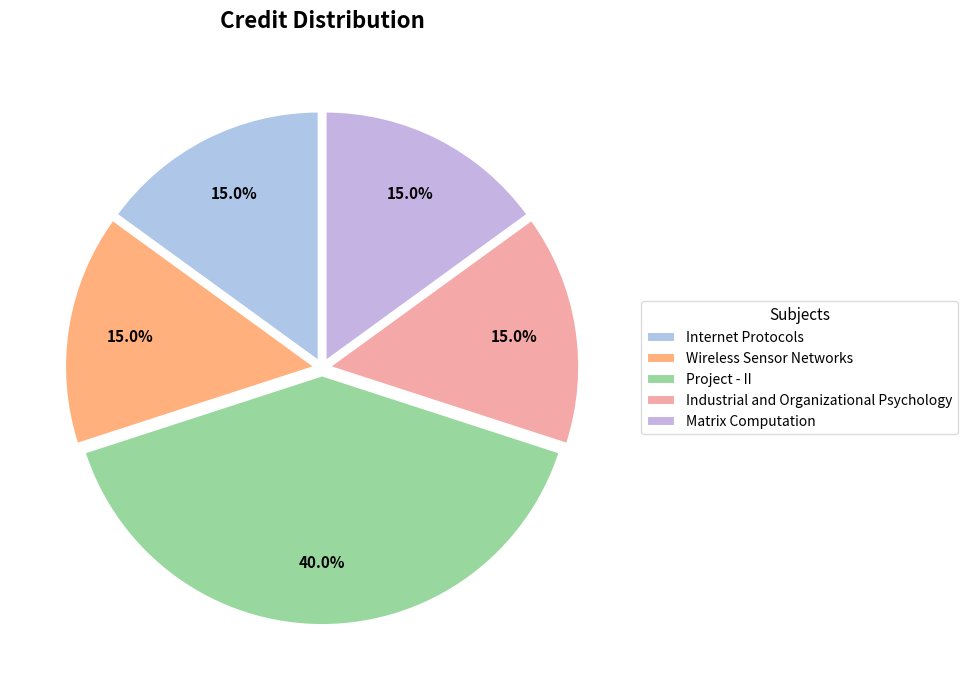

How many slices are in this pie chart?

5